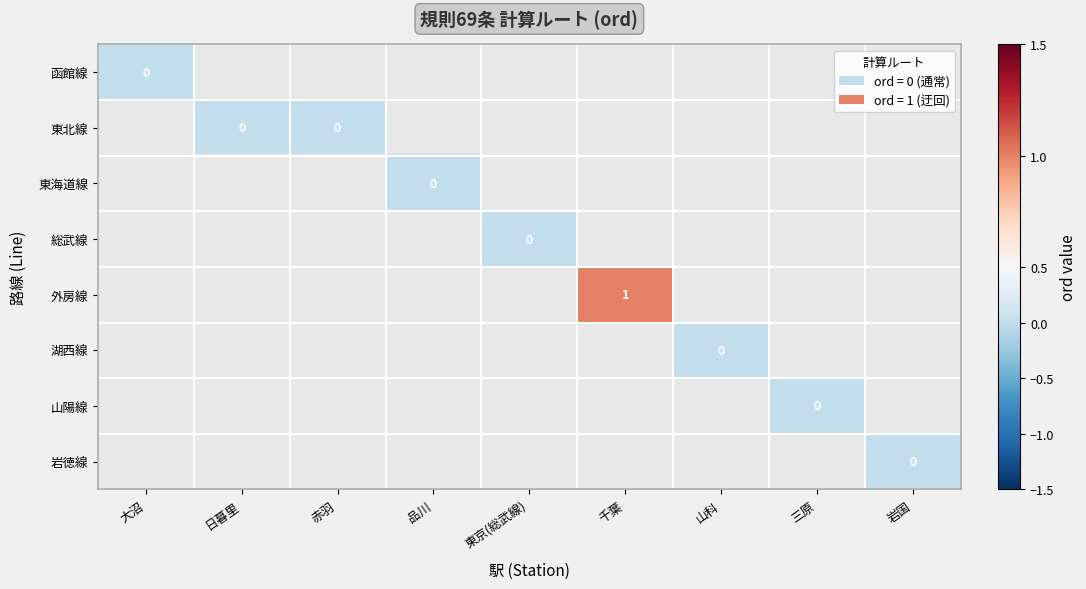

How many series are shown in this chart?

8